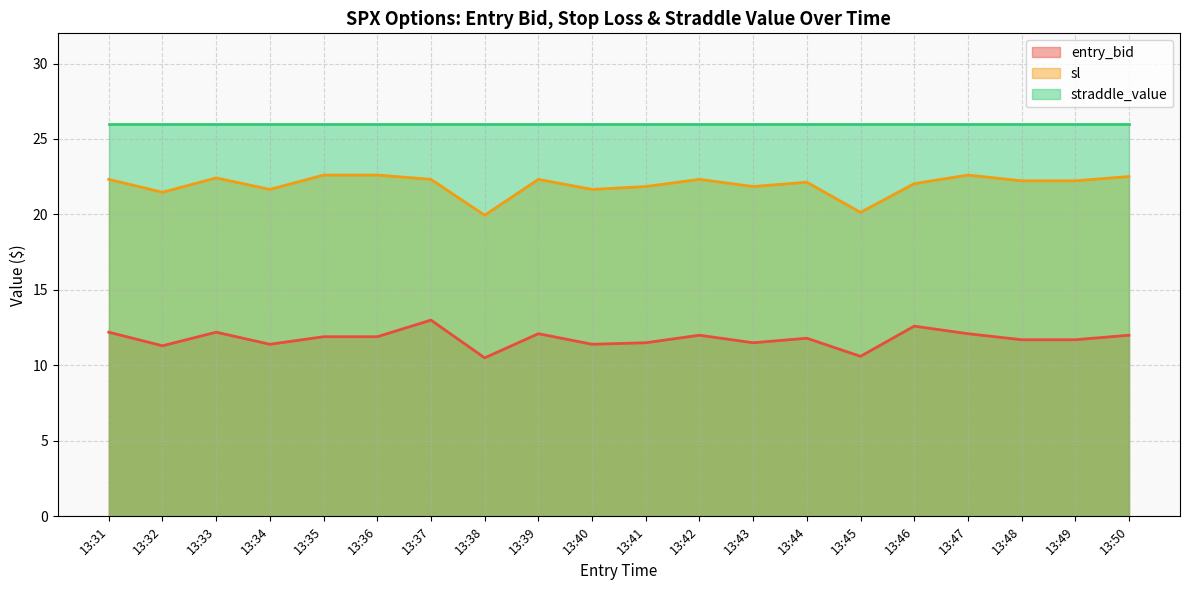

Rank the series at 13:31 from lowest to highest value.

entry_bid, sl, straddle_value